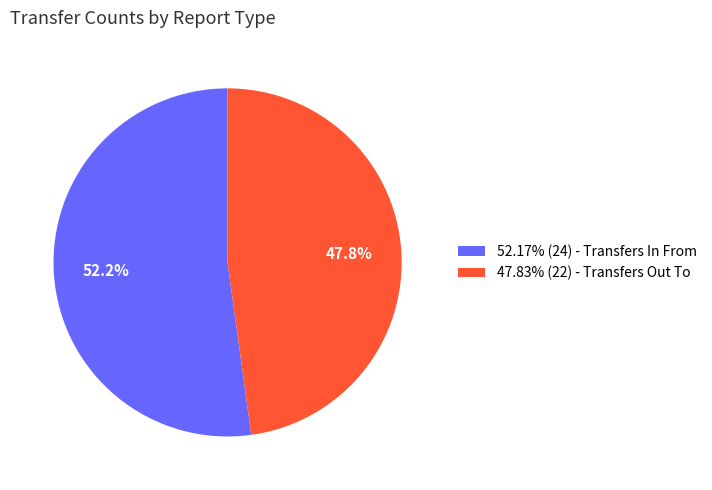

Is there any slice that represents more than half of the pie?

Yes